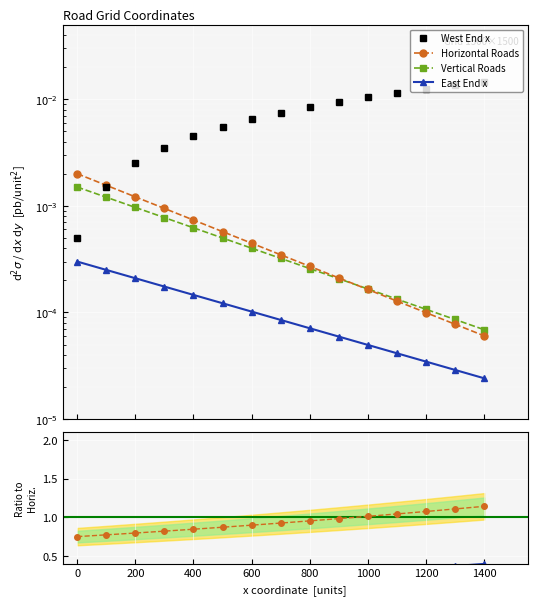

What position from the left is 0?

2